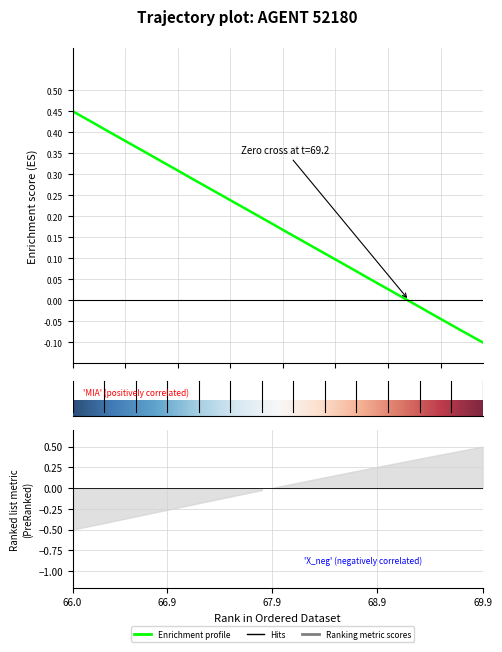

Between 12 and 13, which is larger?

12